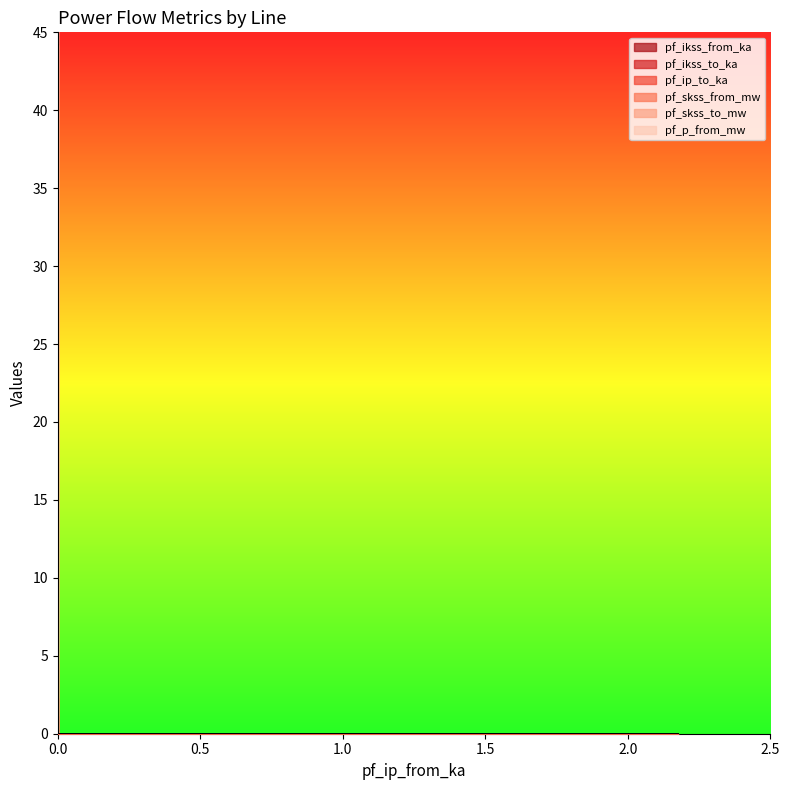

True or false: pf_skss_from_mw has more than 2 points higher than both neighbors.

False